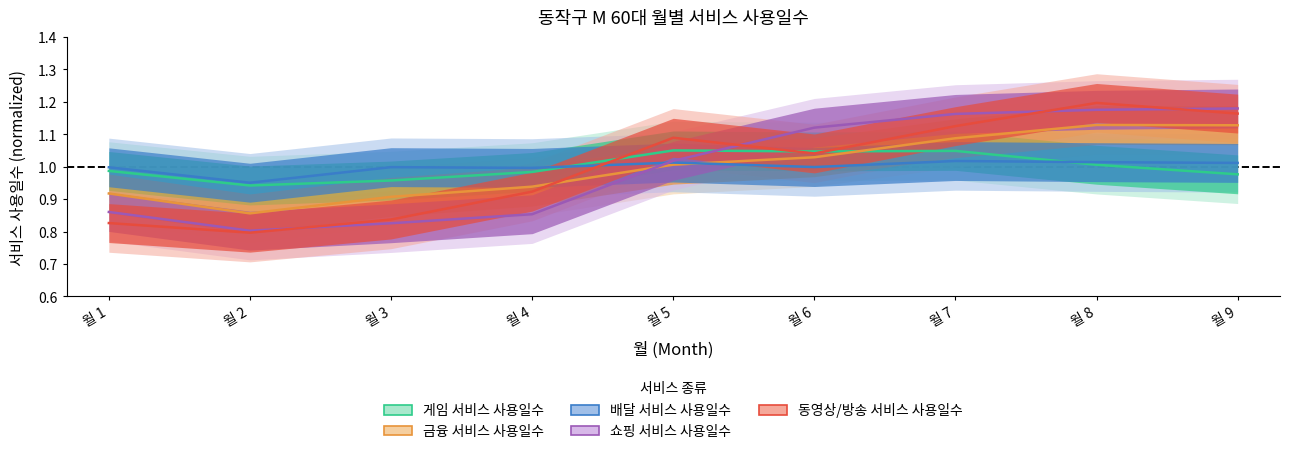

Is the value of 금융 서비스 사용일수 at 월 5 greater than the value of 게임 서비스 사용일수 at 월 8?

Yes